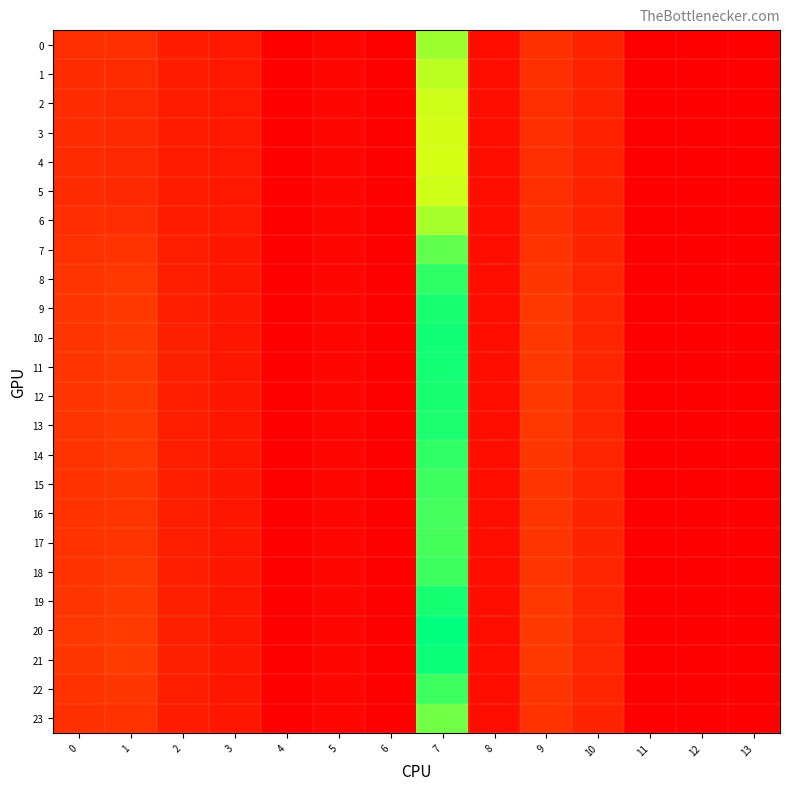

At how many categories does at least one series exceed 67?

1